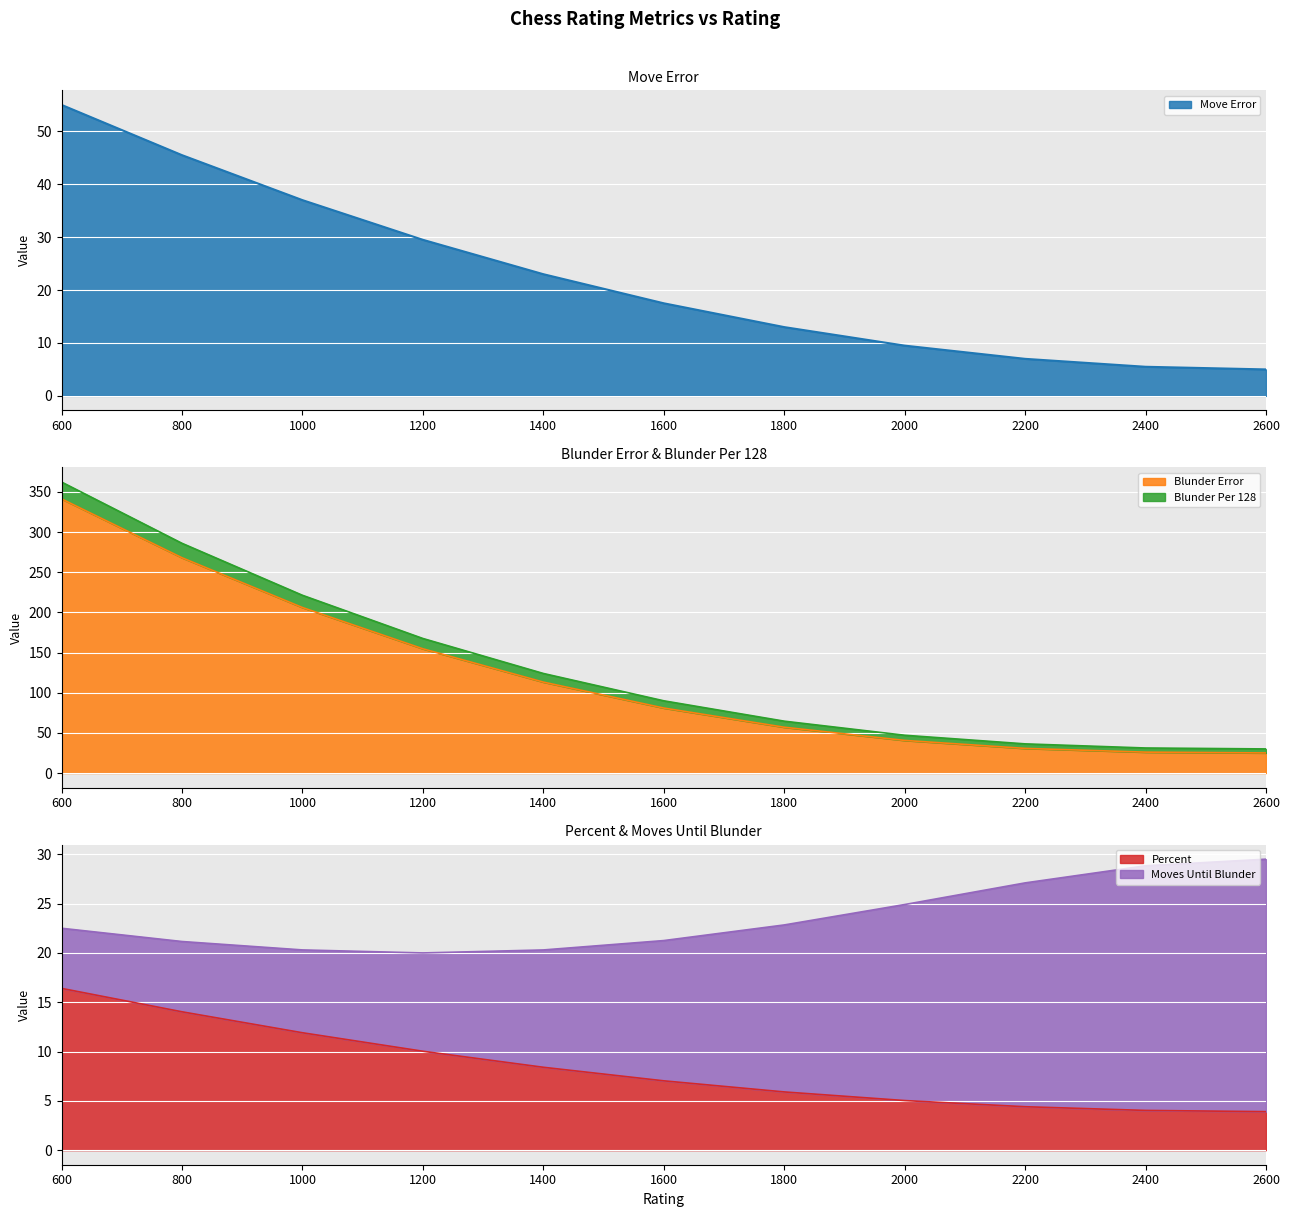

What is the value of the Blunder Error point at the 5th from the left?

113.2